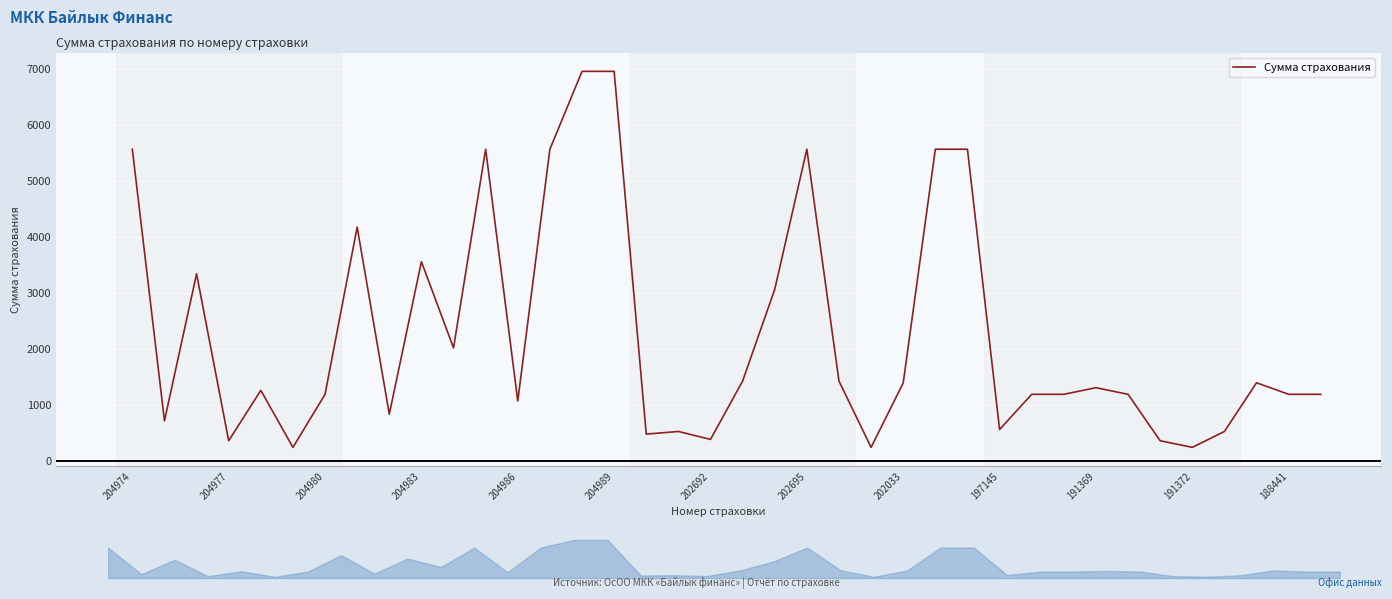

How many values are below 1255?

19